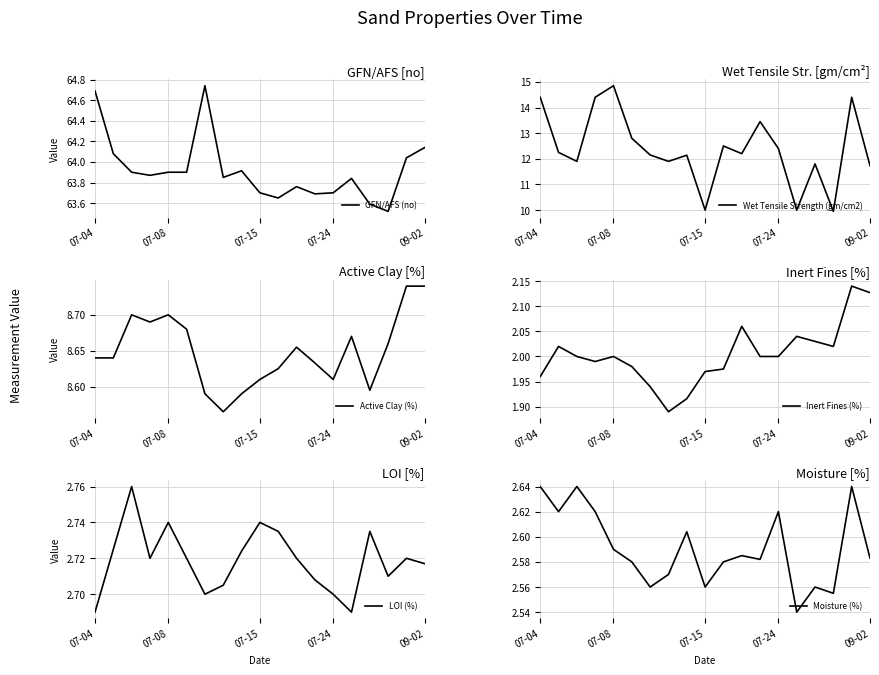

True or false: Wet Tensile Strength (gm/cm2) has more than 1 interior local peaks.

True